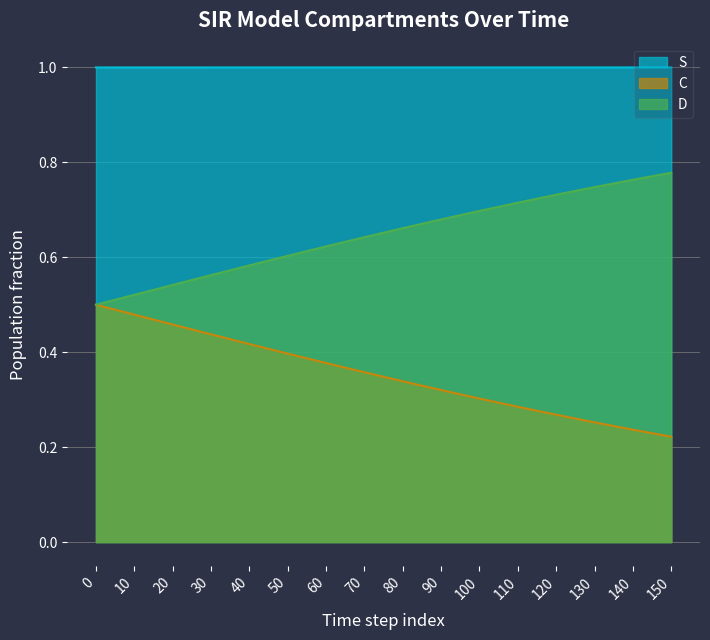

Is the value of D at 10 greater than the value of S at 20?

No